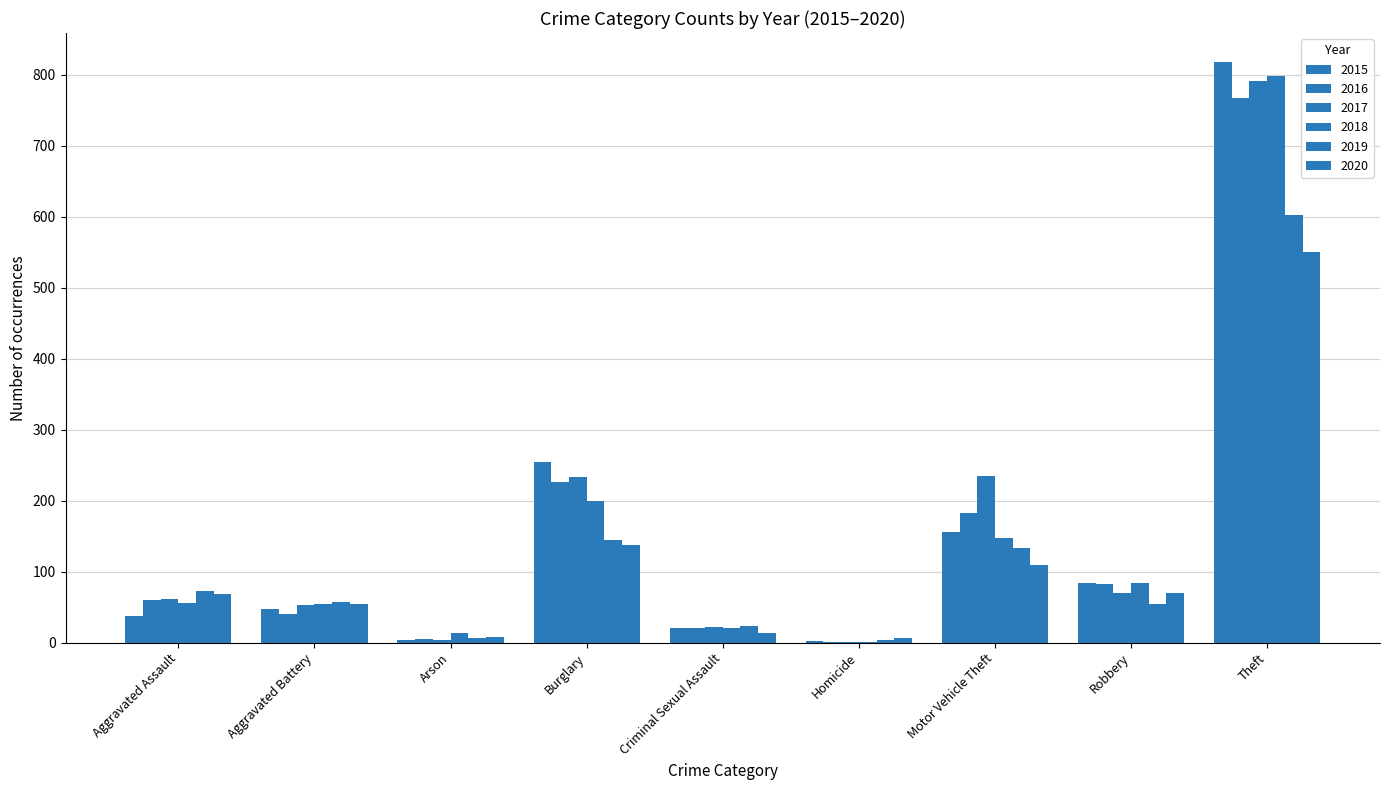

Does the chart contain stacked bars?

No